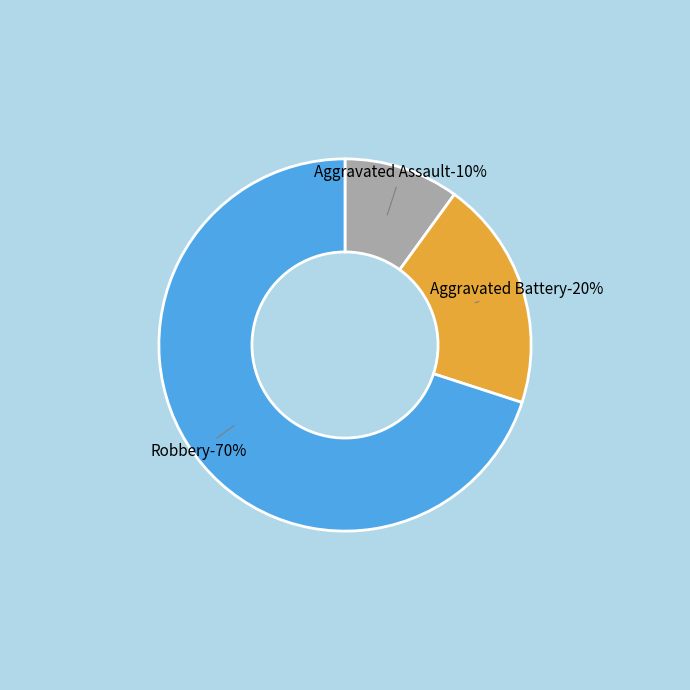

How many segments does this pie chart have?

3